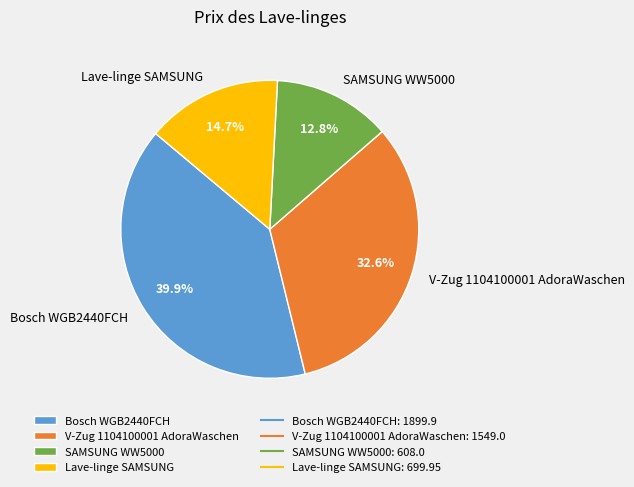

What portion of the pie excludes V-Zug 1104100001 AdoraWaschen?

67.4%